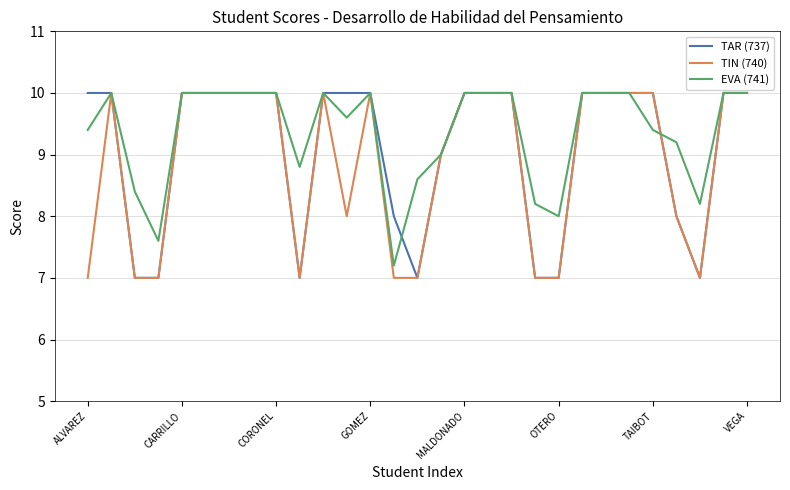

Which series has the largest total across all categories?

EVA (741)